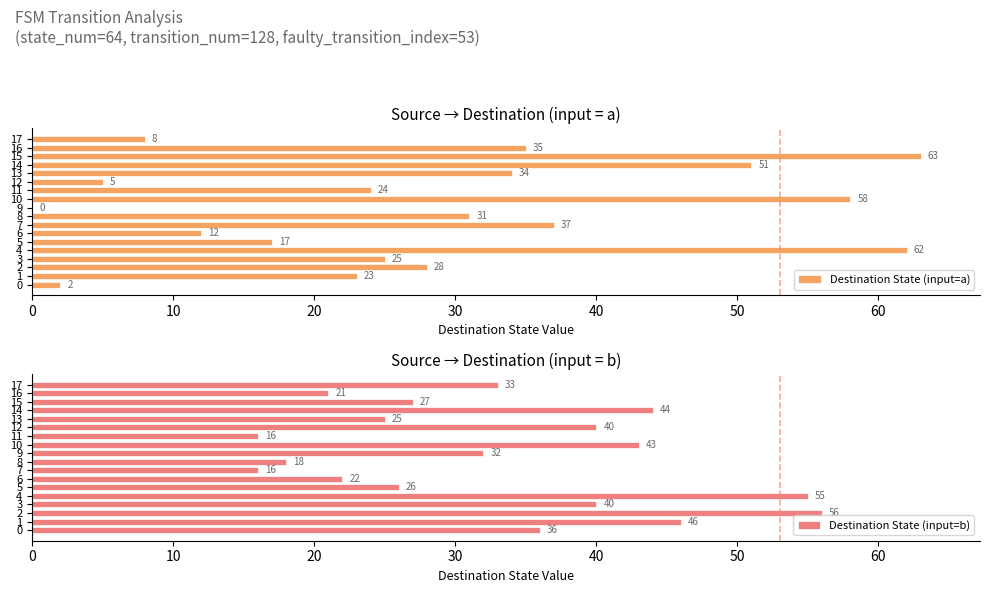

At which label does Destination State (input=a) reach its minimum?

9